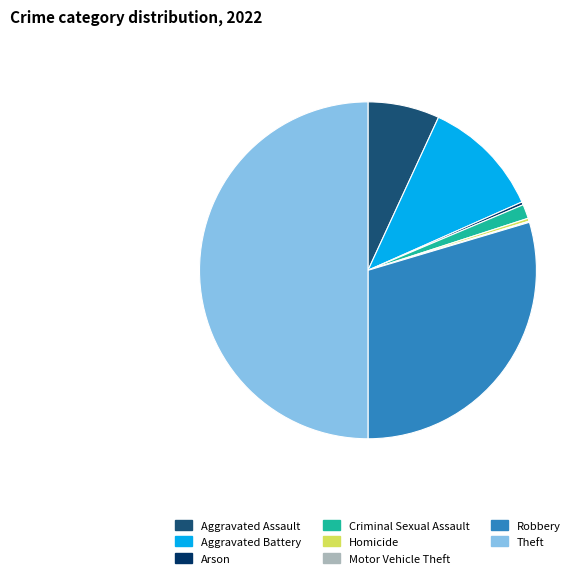

Which category has the biggest portion of the pie?

Theft